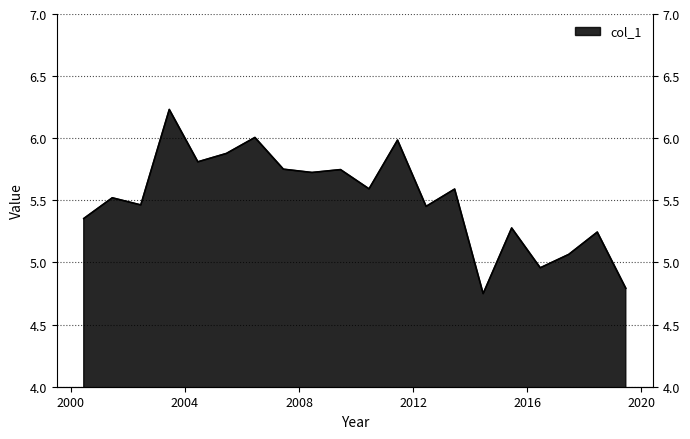

List the labels in order of value, smallest first.

2014-06-15, 2019-06-15, 2016-06-15, 2017-06-15, 2018-06-15, 2015-06-15, 2000-06-15, 2012-06-15, 2002-06-15, 2001-06-15, 2013-06-15, 2010-06-15, 2008-06-15, 2009-06-15, 2007-06-15, 2004-06-15, 2005-06-15, 2011-06-15, 2006-06-15, 2003-06-15